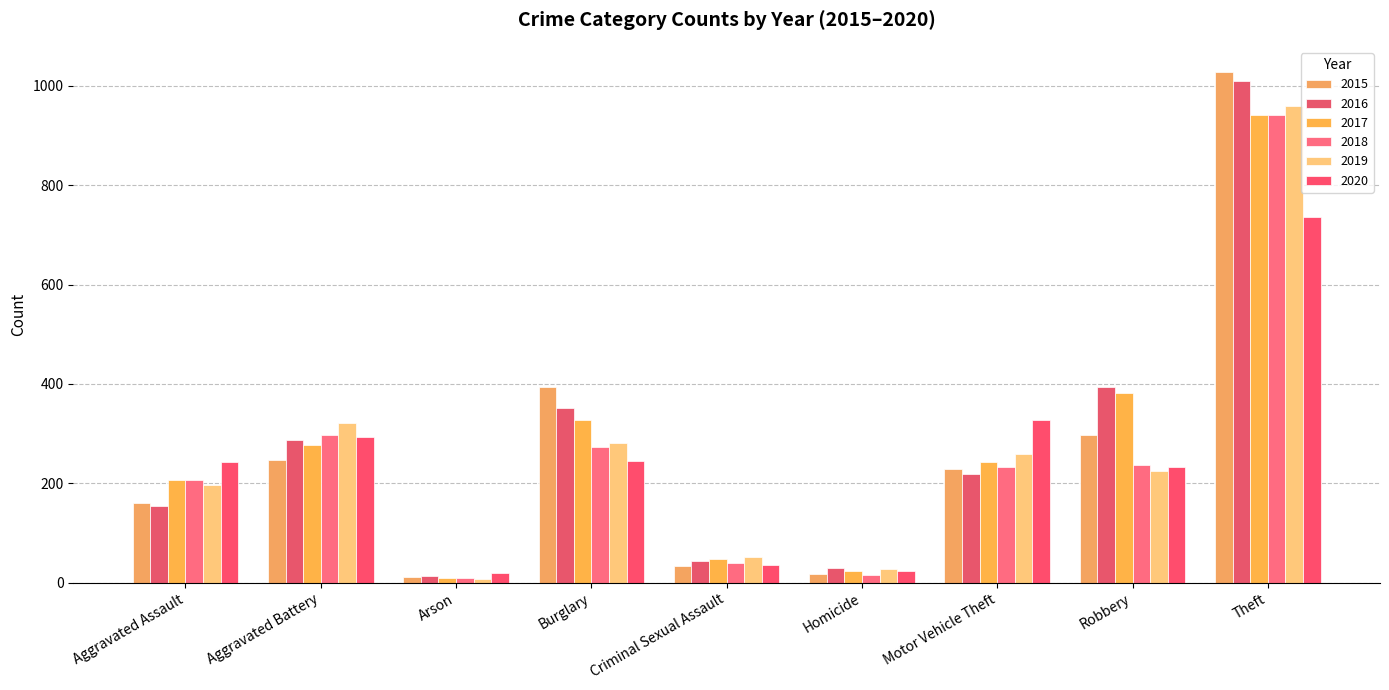

What is the sum of the 2016 values at Aggravated Battery and Arson?

301